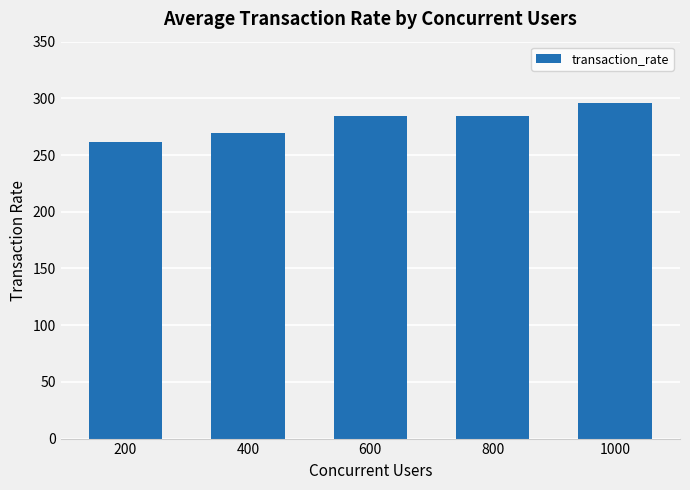

What is the sum of the values at 800 and 200?

545.9